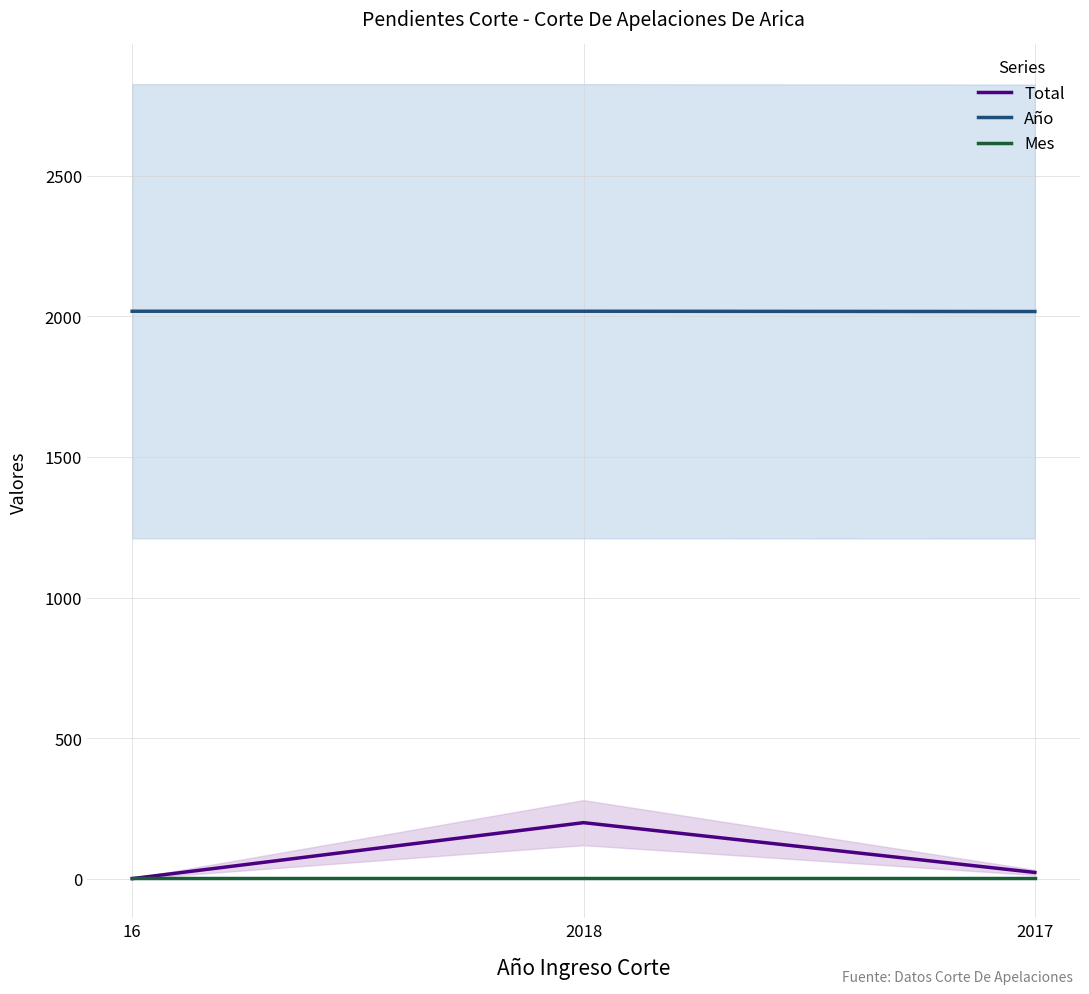

At how many categories does at least one series exceed 827?

3